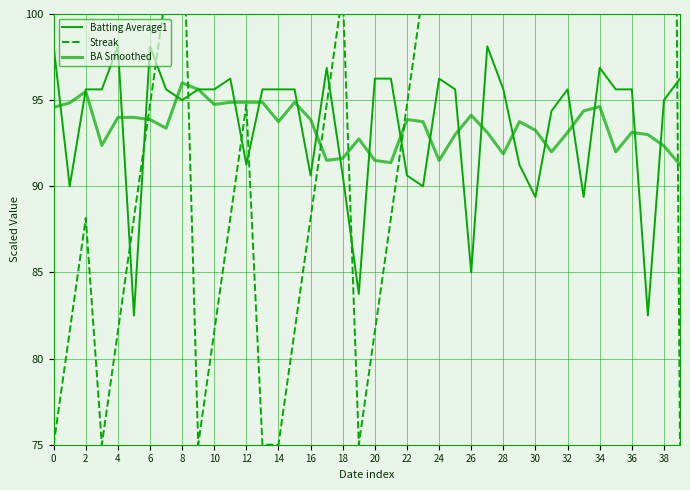

The value of Batting Average1 at 36 is 36.6. True or false?

False